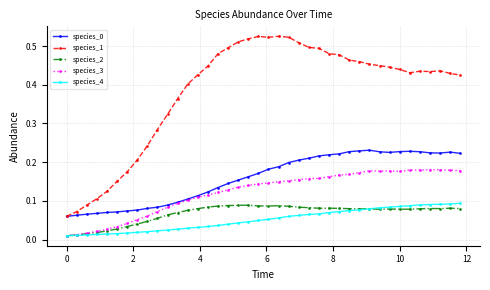

Count the species_2 values in the range 0 to 1.

40